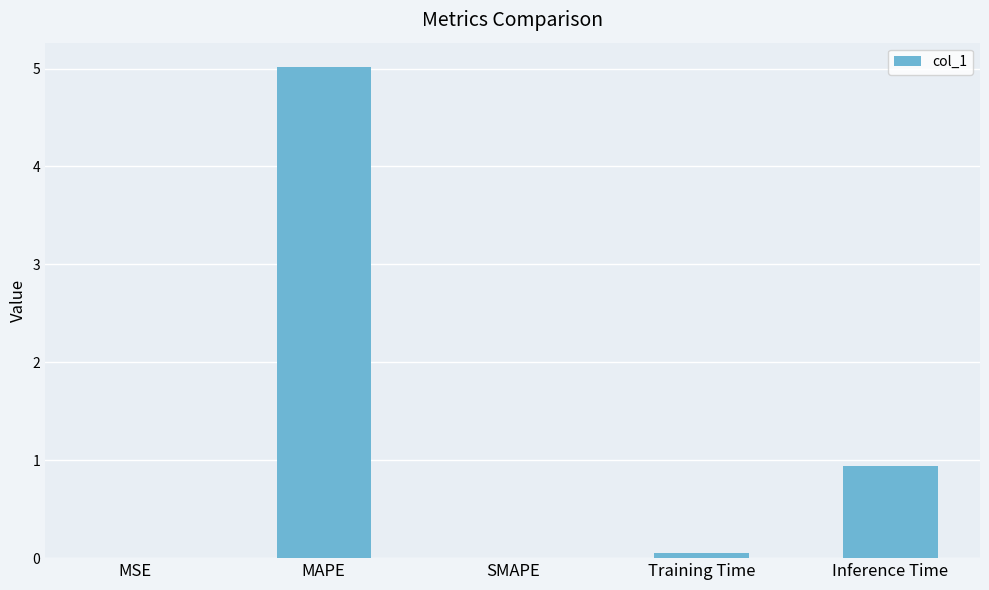

What is the maximum value shown in the chart?

5.0